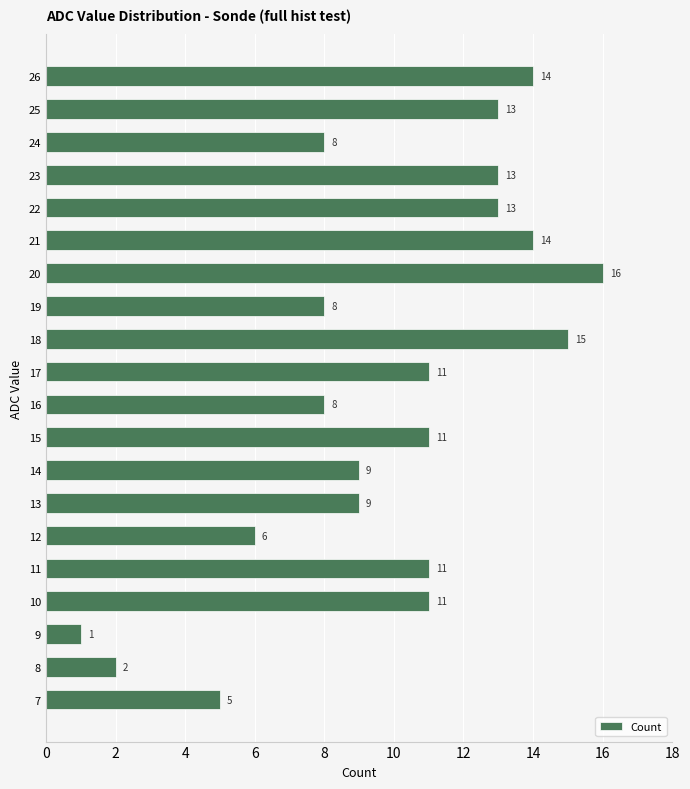

Which has a higher value, 19 or 14?

14